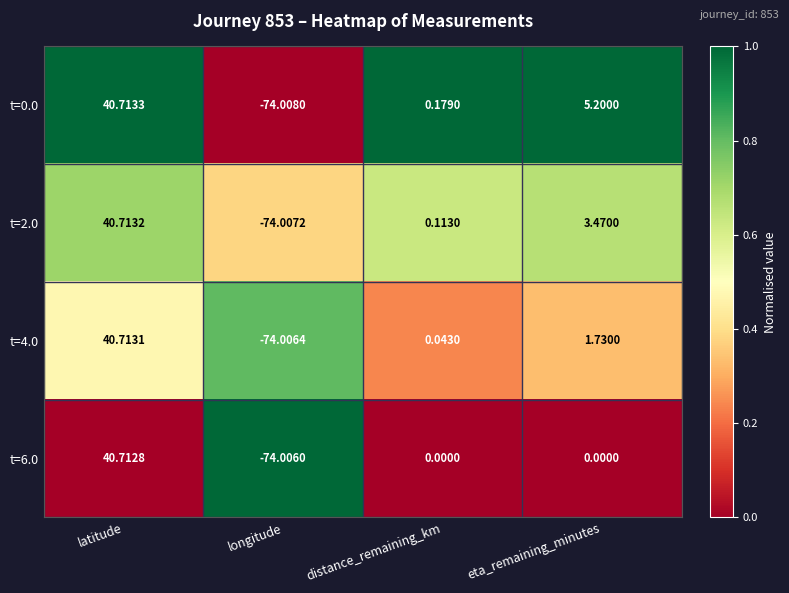

At which category is the sum across all series the highest?

latitude